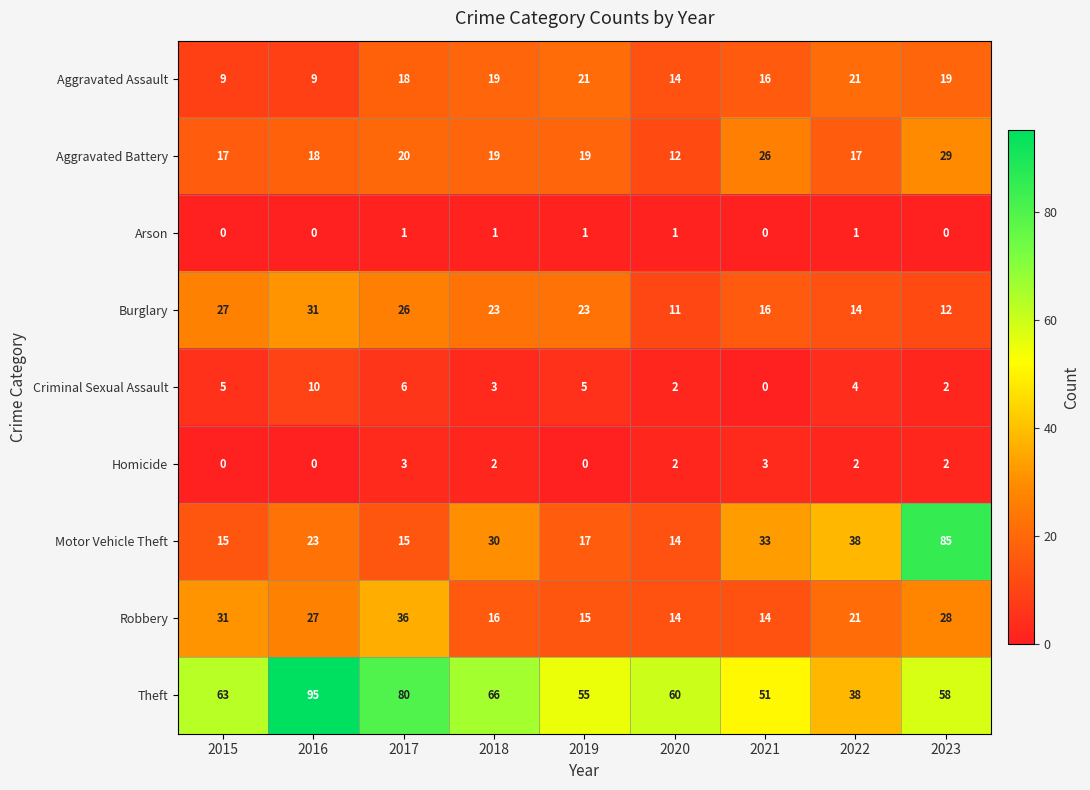

What is the greatest value displayed?

95